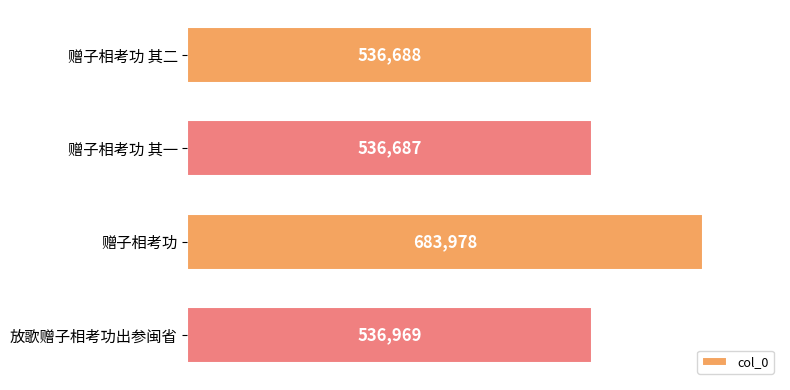

Reading top to bottom, list all the values displayed in this chart.

赠子相考功 其二=536688	赠子相考功 其一=536687	赠子相考功=683978	放歌赠子相考功出参闽省=536969